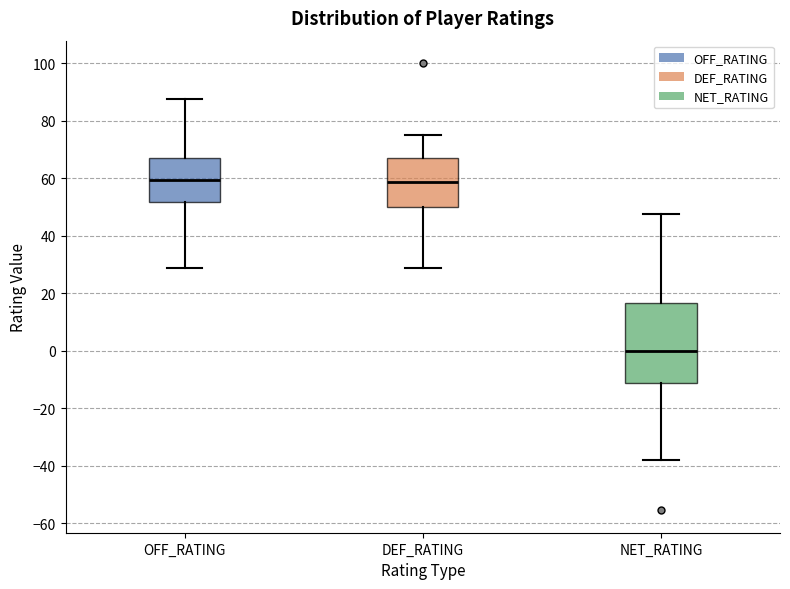

Reading left to right, transcribe this box plot: for each box, give where its median line is, the range the box spans, and where its two whiskers end, as read against the y-axis. The values are not printed on the chart, so give them approximately, as read against the axis.

OFF_RATING: median 60, box 52 to 68, whiskers 28 to 88
DEF_RATING: median 58, box 50 to 68, whiskers 28 to 76
NET_RATING: median 0, box -12 to 16, whiskers -38 to 48